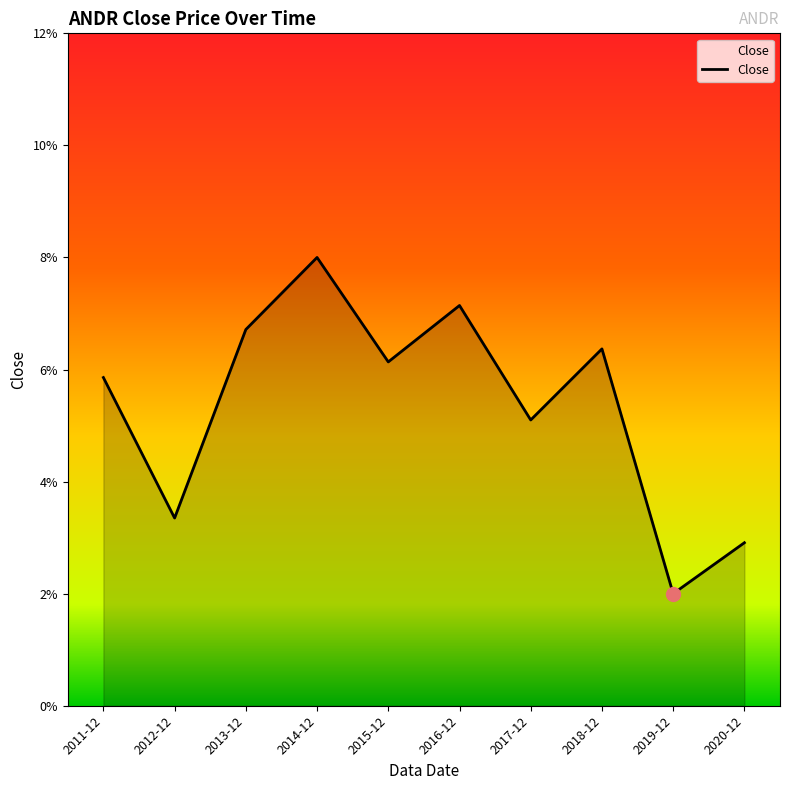

Is this an area chart (filled region under the line)?

Yes